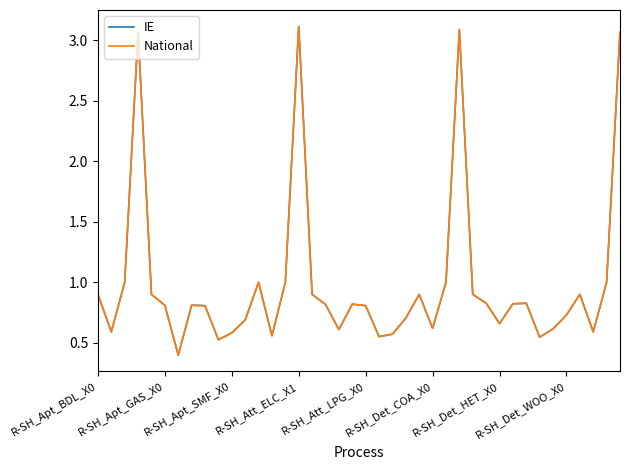

Does the chart have visible grid lines?

No